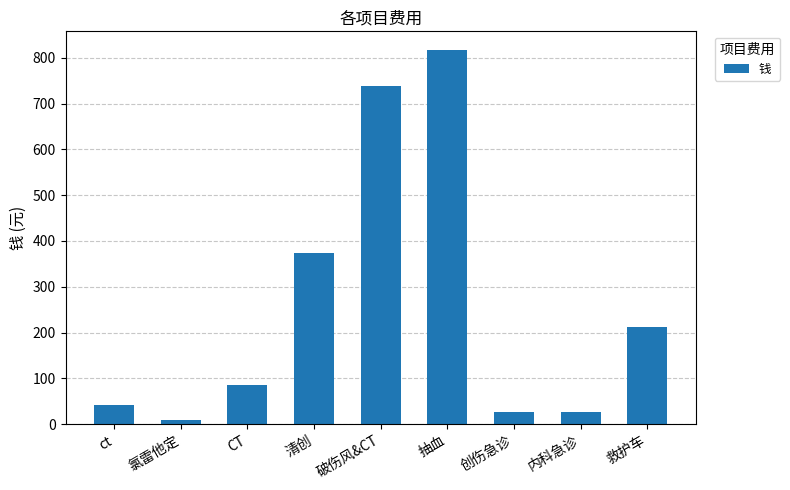

Count the number of categories in the chart.

9